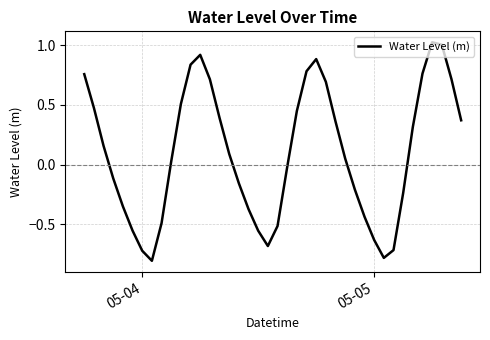

Is this an area chart (filled region under the line)?

No